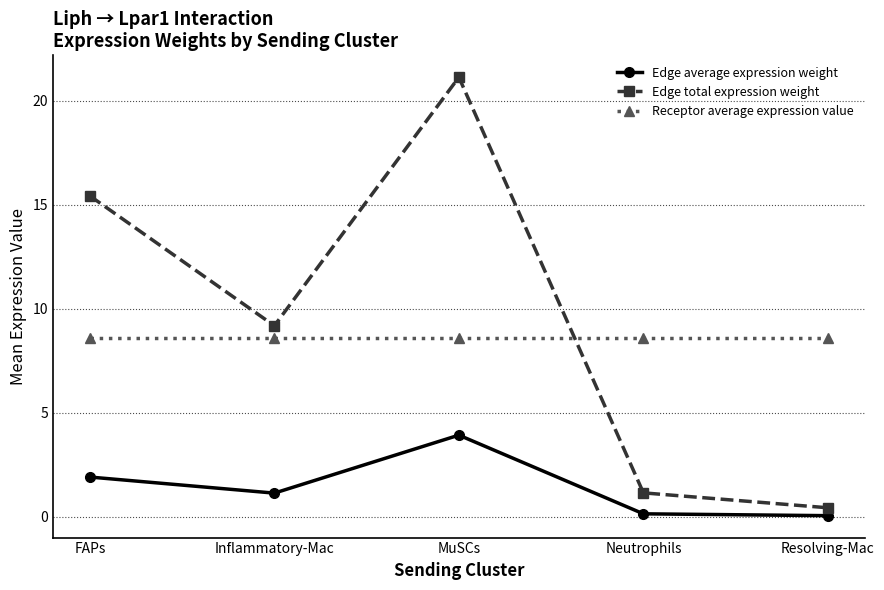

What is the label of the 2nd point from the left?

Inflammatory-Mac